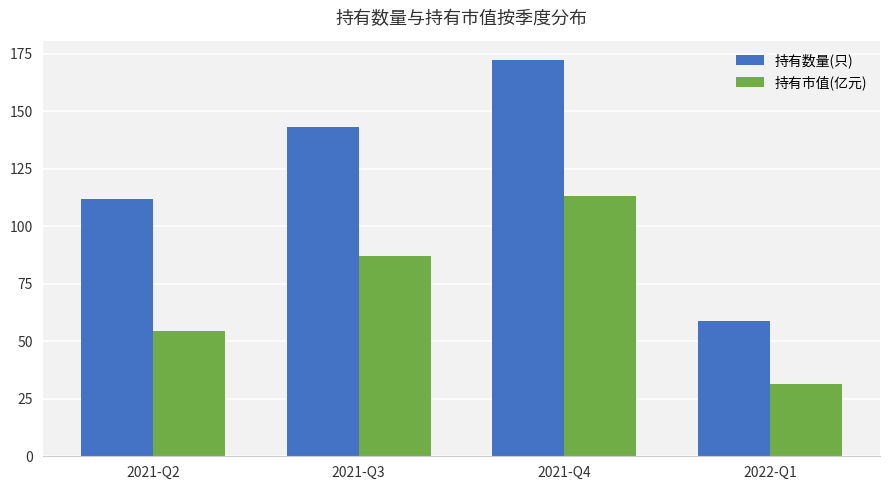

What is the difference between the second highest and second lowest values in the 持有市值(亿元) series?

32.7